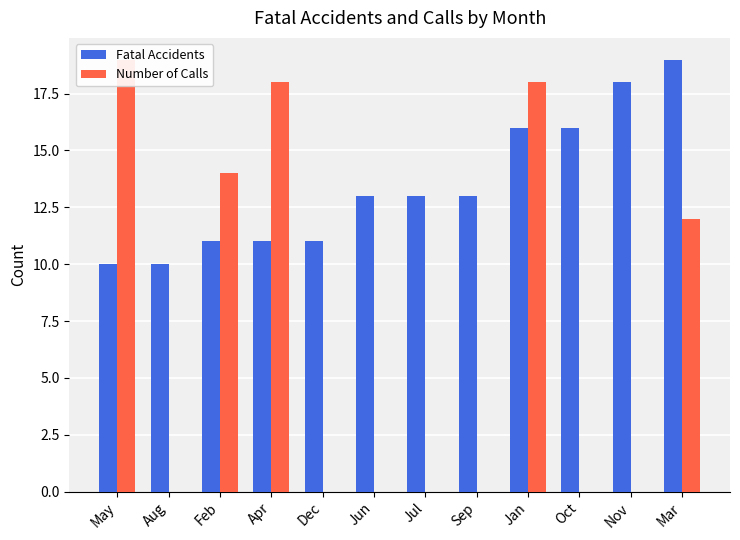

The value of Fatal Accidents at May is 3. True or false?

False